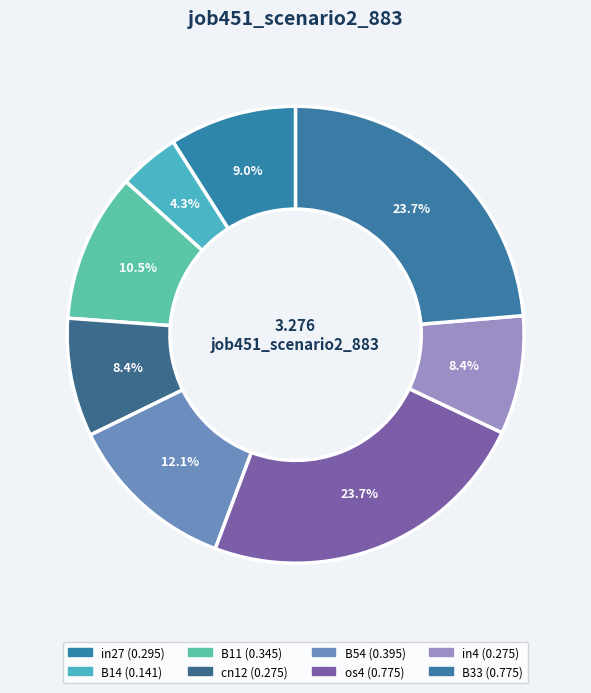

How many slices are in this pie chart?

8